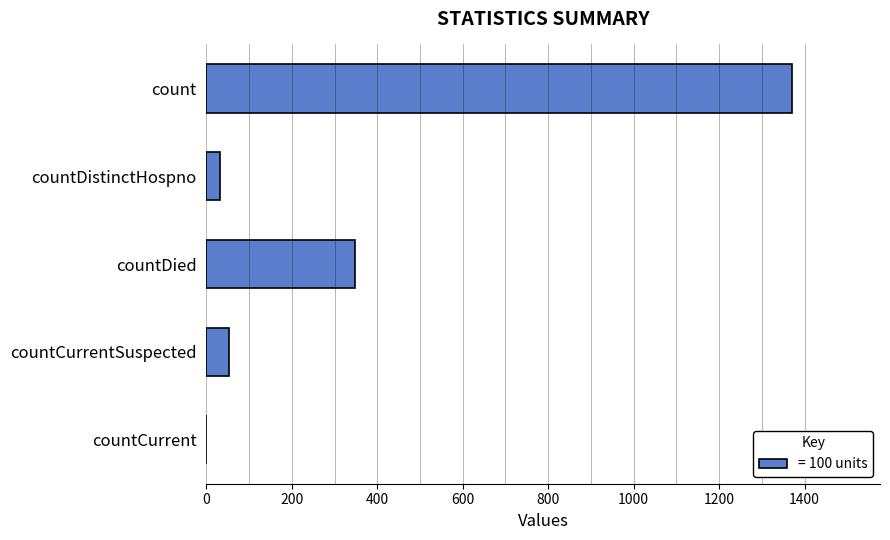

What is the greatest value displayed?

1371